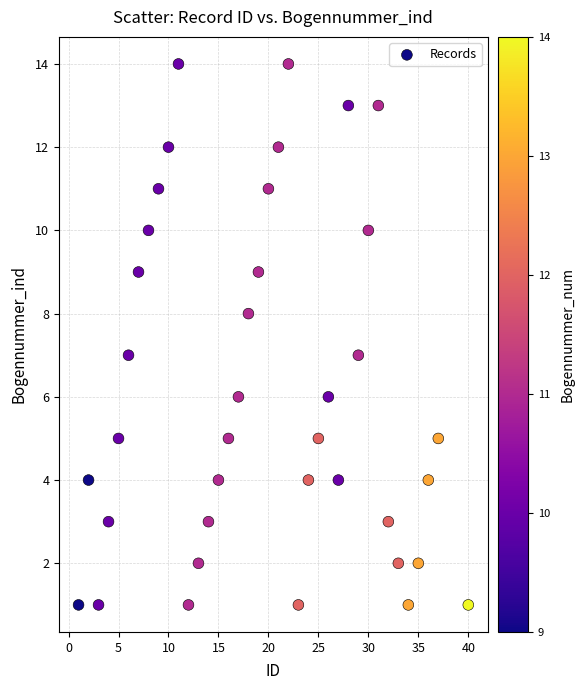

What is the range of Y values (max minus min)?

13